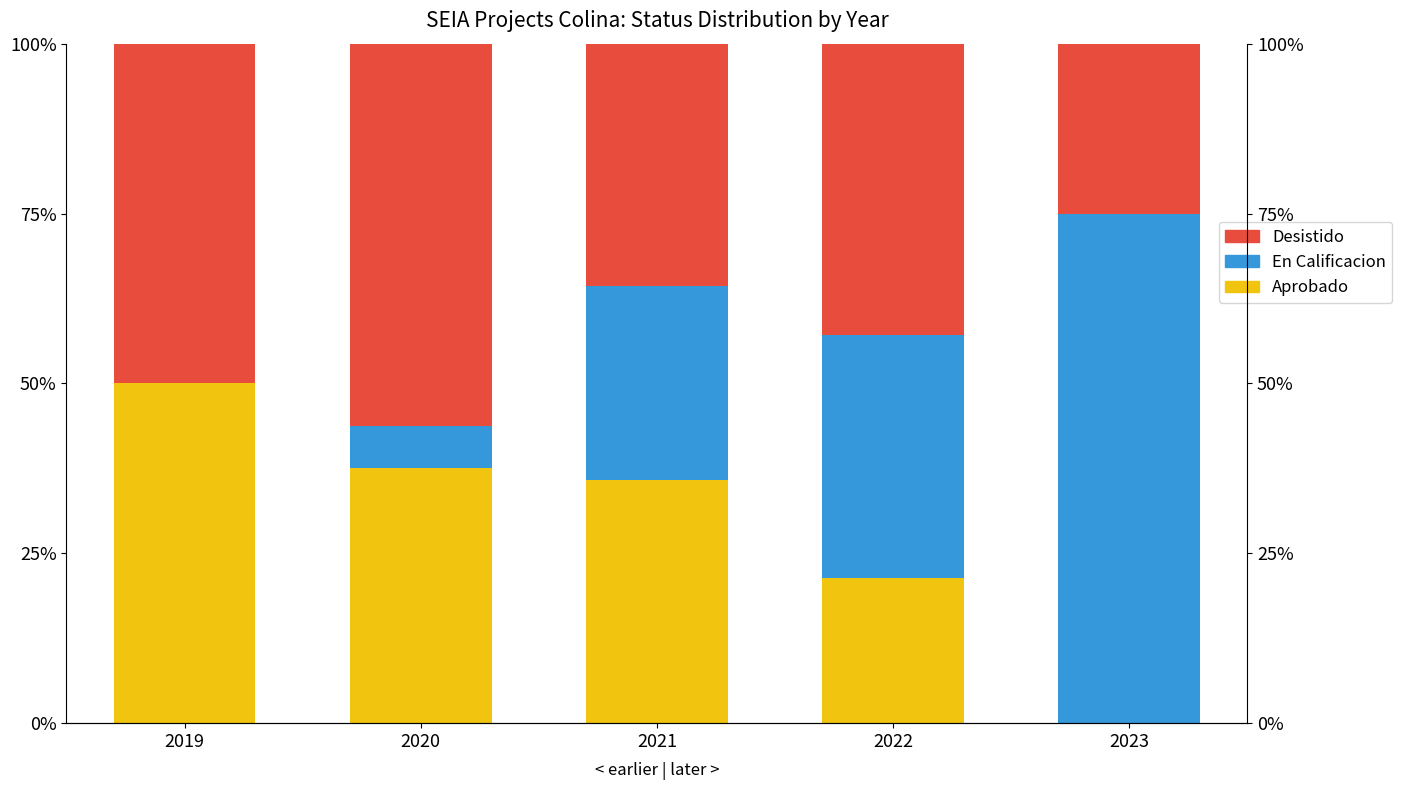

Reading left to right, extract all data points from this chart.

Aprobado: 2019=50.0	2020=37.5	2021=35.7	2022=21.4	2023=0.0
En Calificacion: 2019=0.0	2020=6.2	2021=28.6	2022=35.7	2023=75.0
Desistido: 2019=50.0	2020=56.2	2021=35.7	2022=42.9	2023=25.0